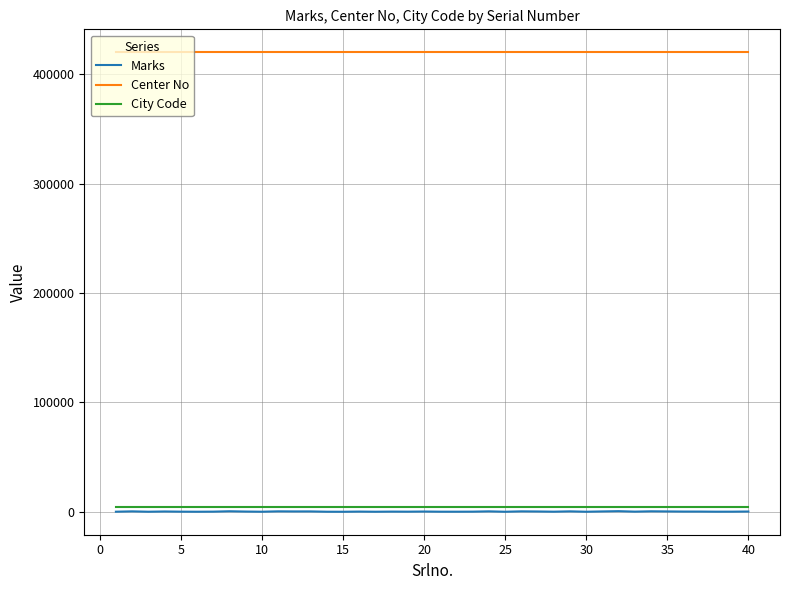

True or false: Center No and Marks cross at least once.

False